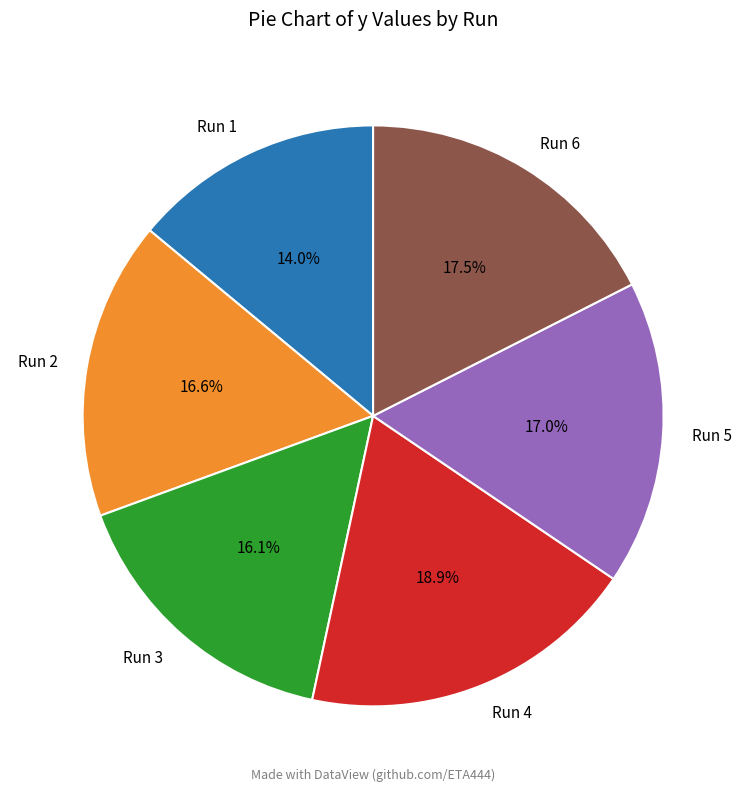

What percentage is the Run 5 slice, to the nearest percent?

17%